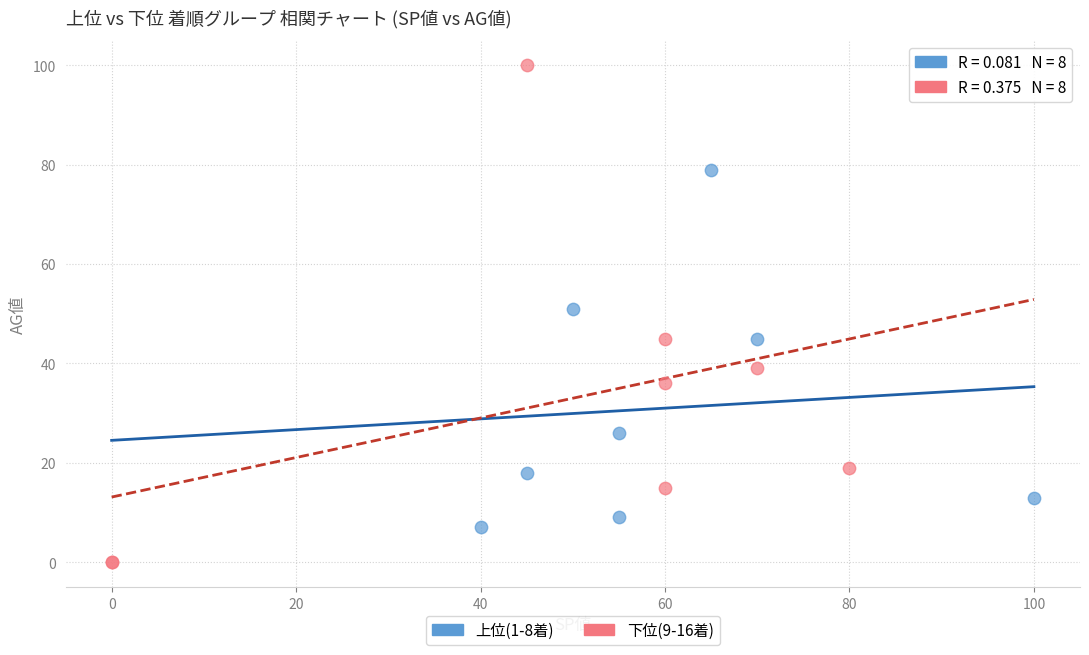

Which series contains the highest Y value?

下位(9-16着)